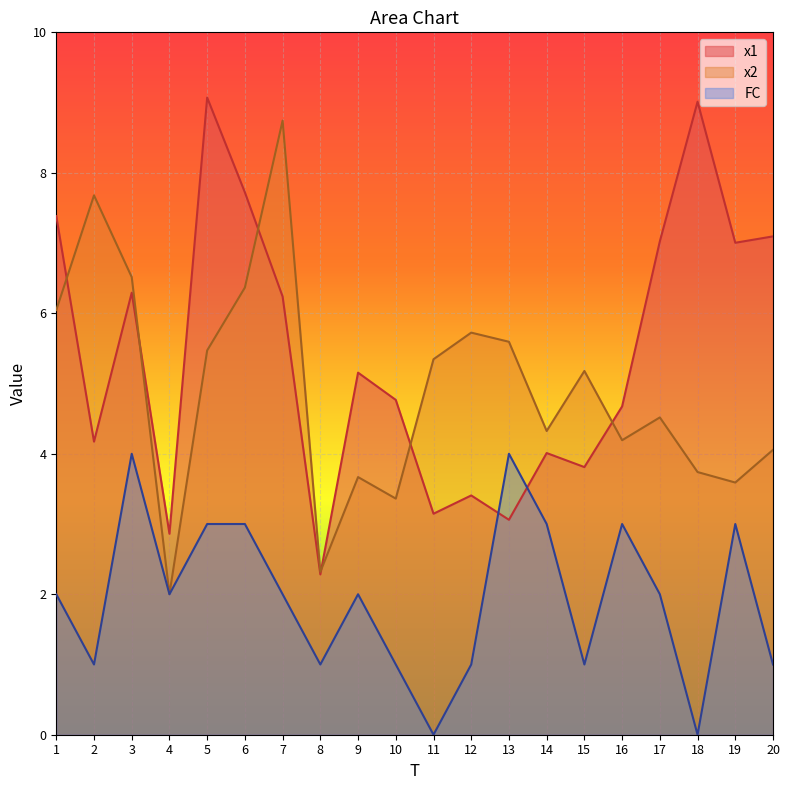

The x2 series shows 3.7 at 9. True or false?

True